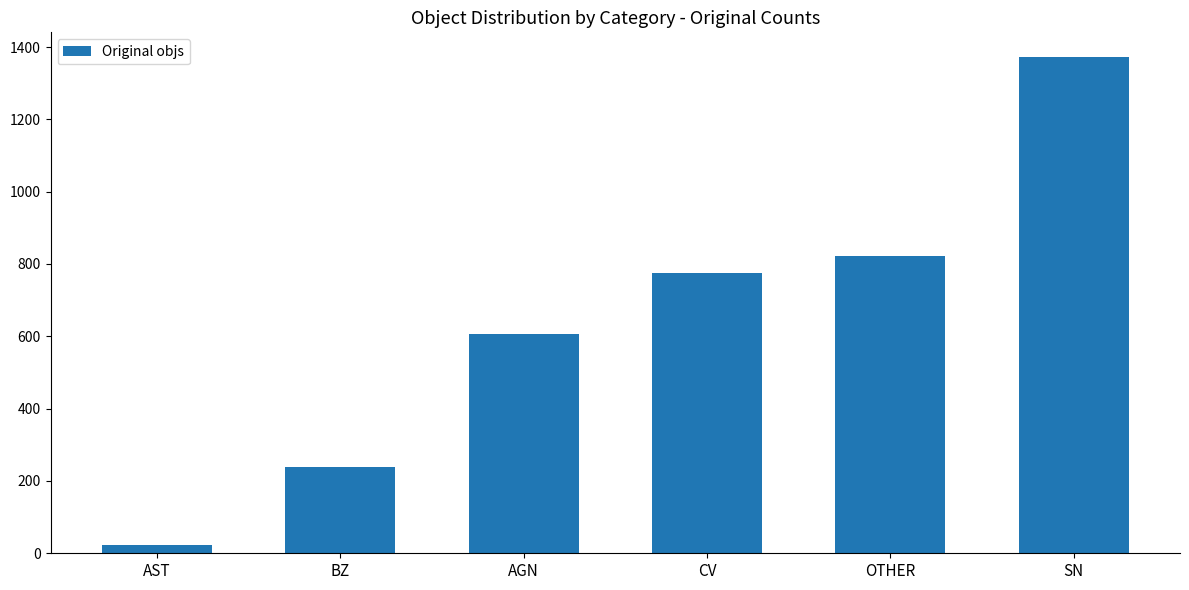

List the labels in order of value, largest first.

SN, OTHER, CV, AGN, BZ, AST